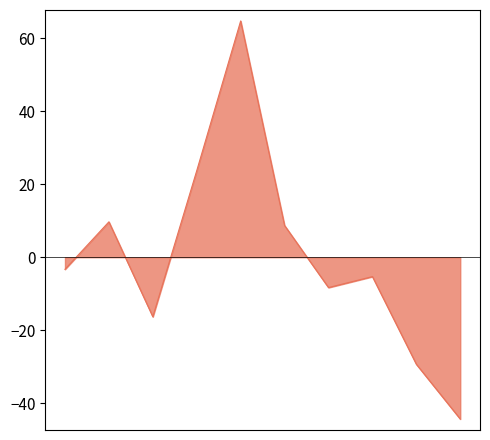

What is the greatest value displayed?

64.7